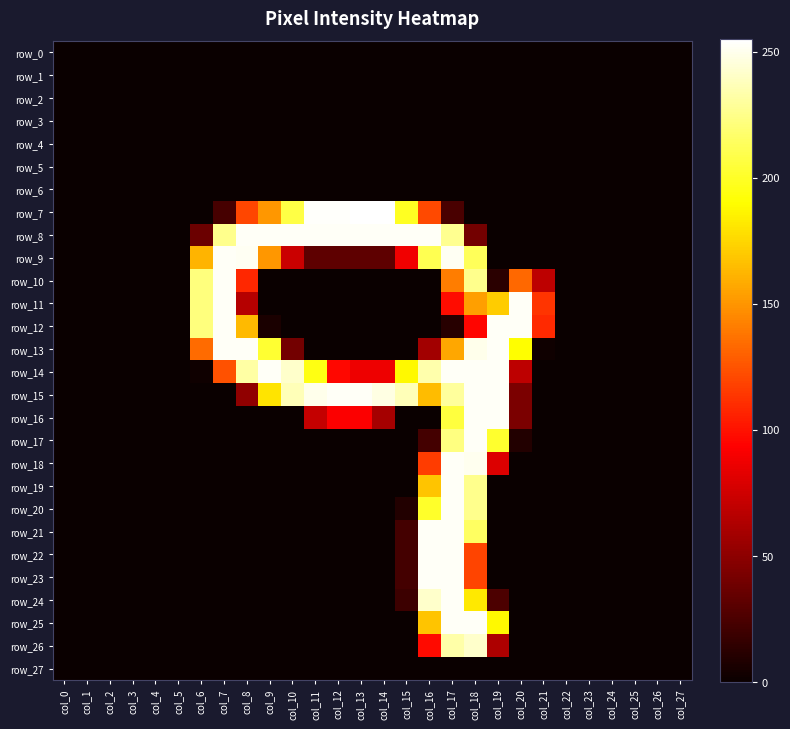

At which category does the chart reach its peak across all series?

col_13